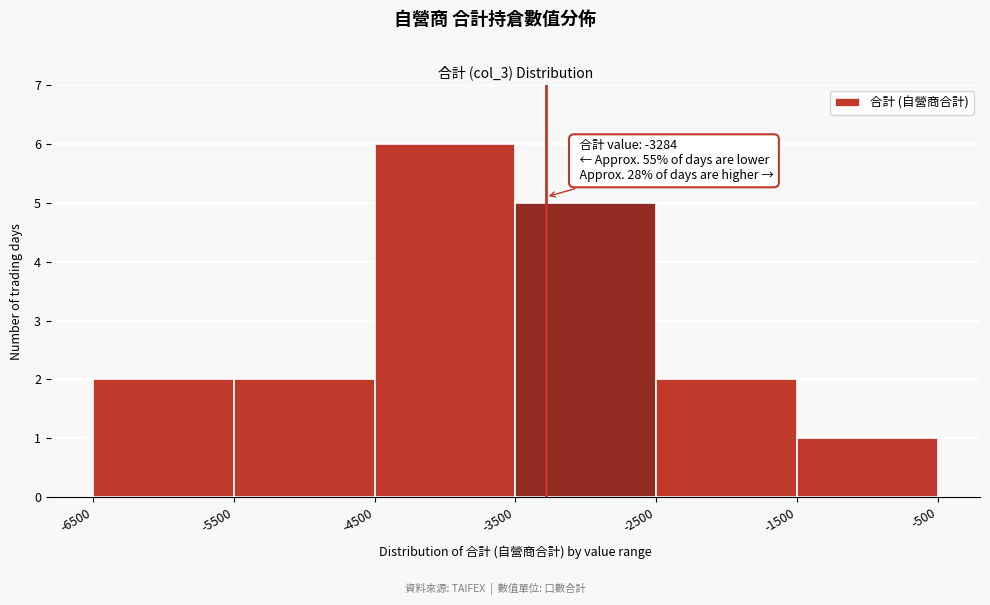

Over which range of the x-axis is the bar tallest?

-4500 to -3500